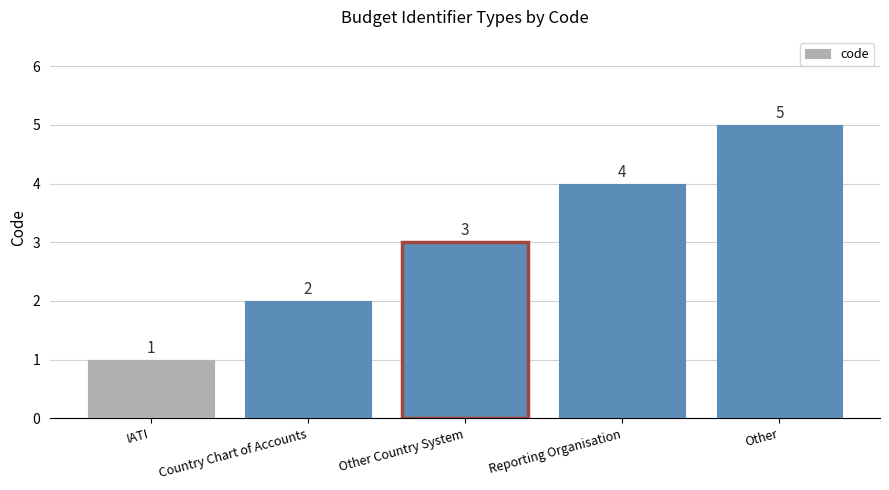

Reading left to right, list all the values displayed in this chart.

1	2	3	4	5